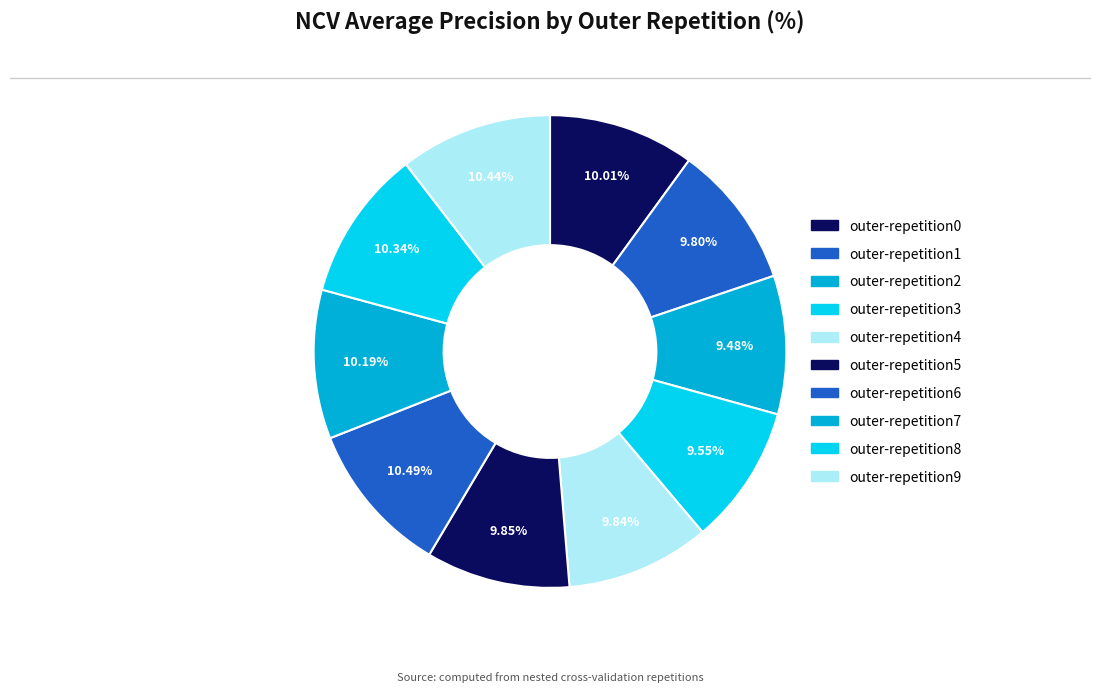

How much of the chart is everything except outer-repetition6?

89.5%